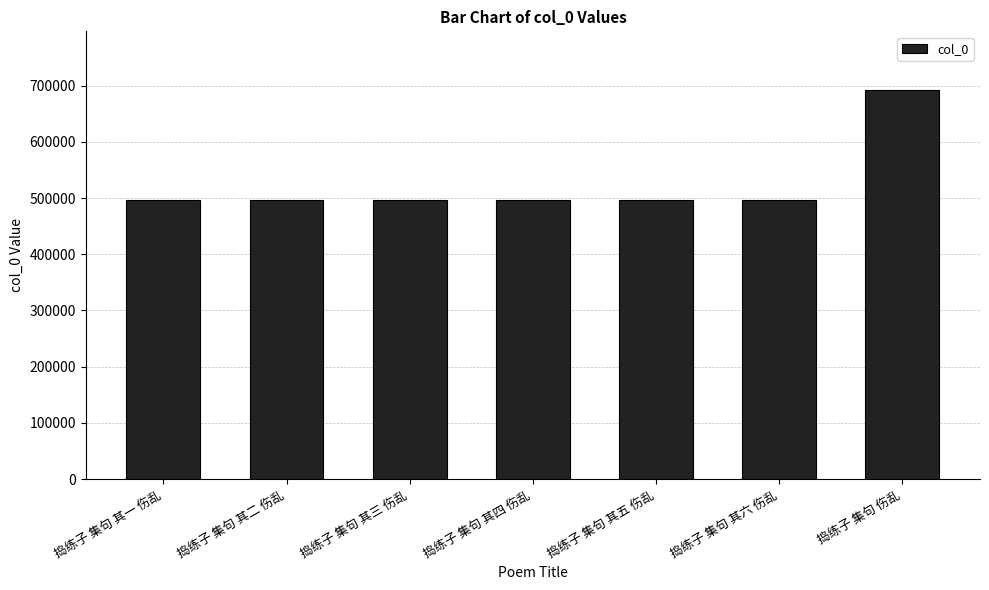

What is the change in value from 捣练子 集句 其三 伤乱 to 捣练子 集句 伤乱?

+196154